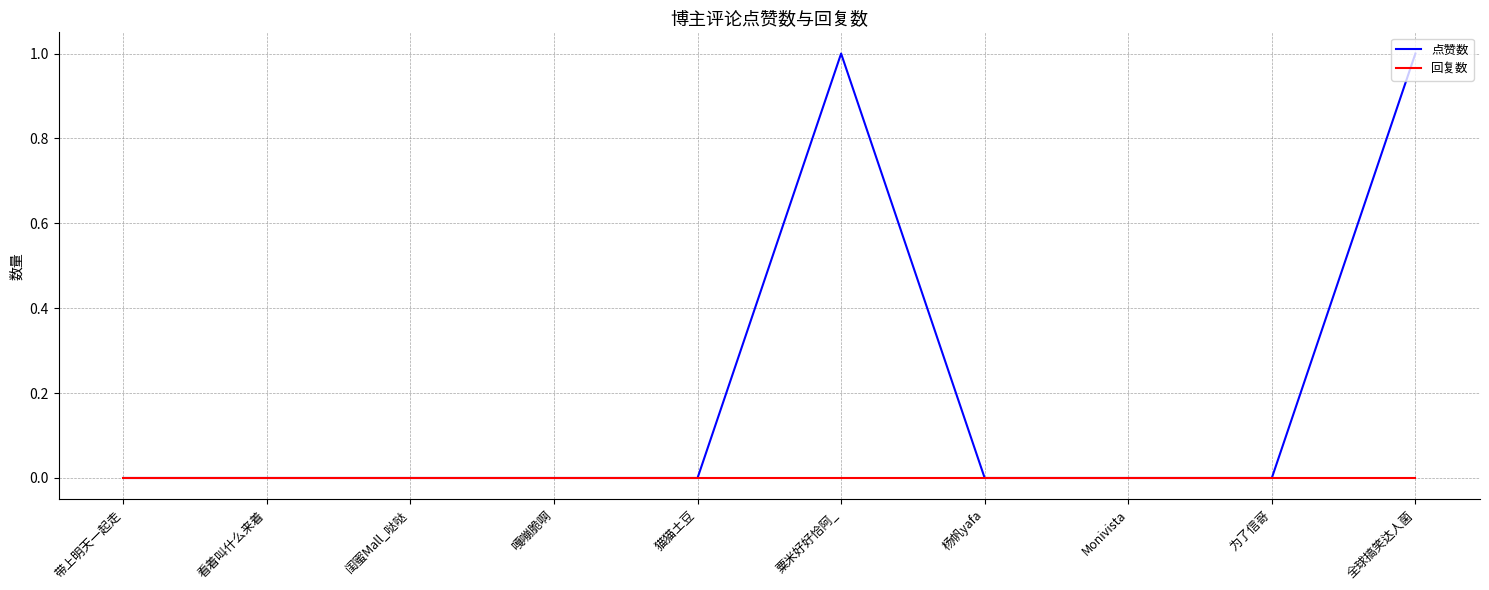

Is this an area chart (filled region under the line)?

No